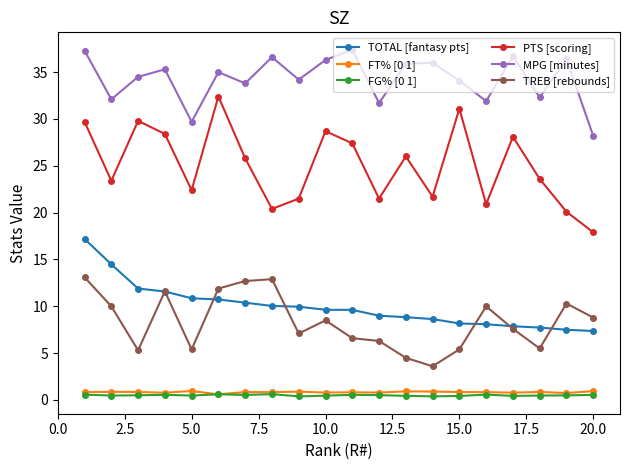

How many lines are shown in the chart?

6